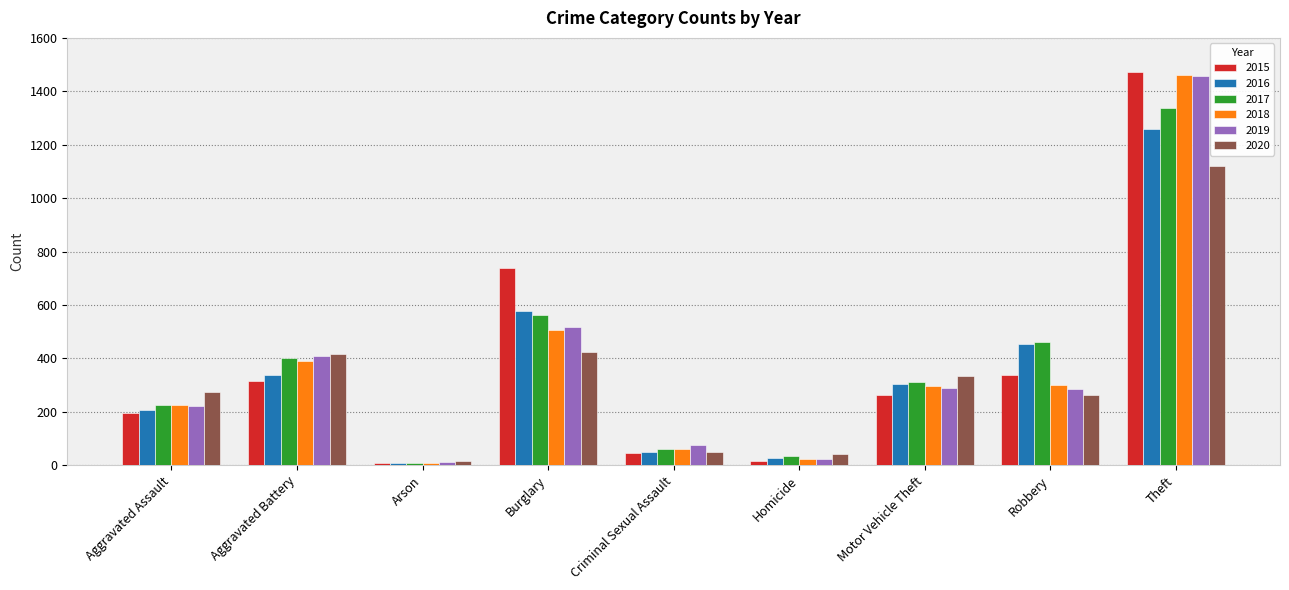

The 2019 series shows 708 at Burglary. True or false?

False